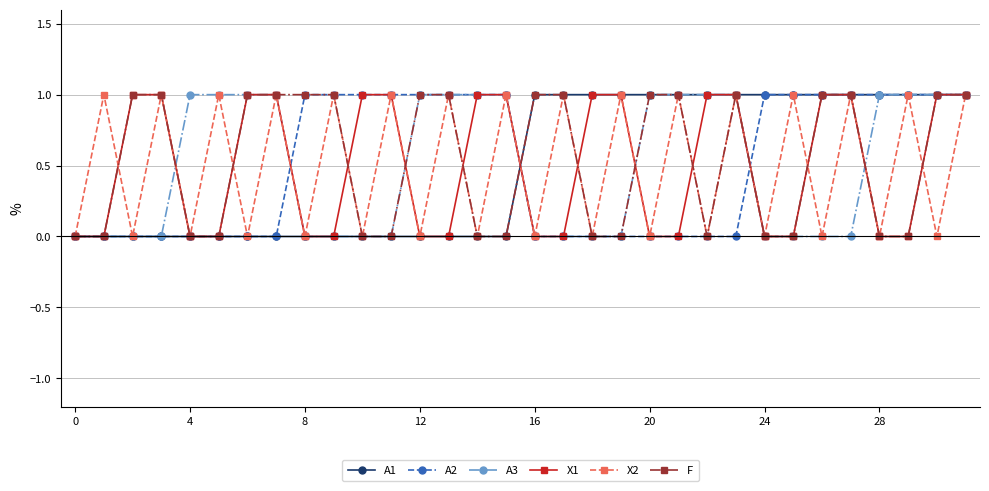

True or false: A3 has a value of 1 at 24.

False